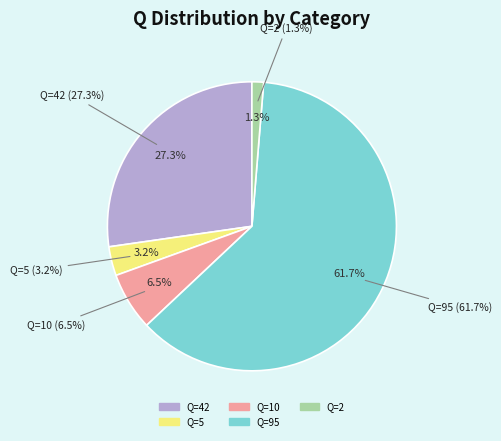

What percentage is NOT represented by Q=5?

96.8%